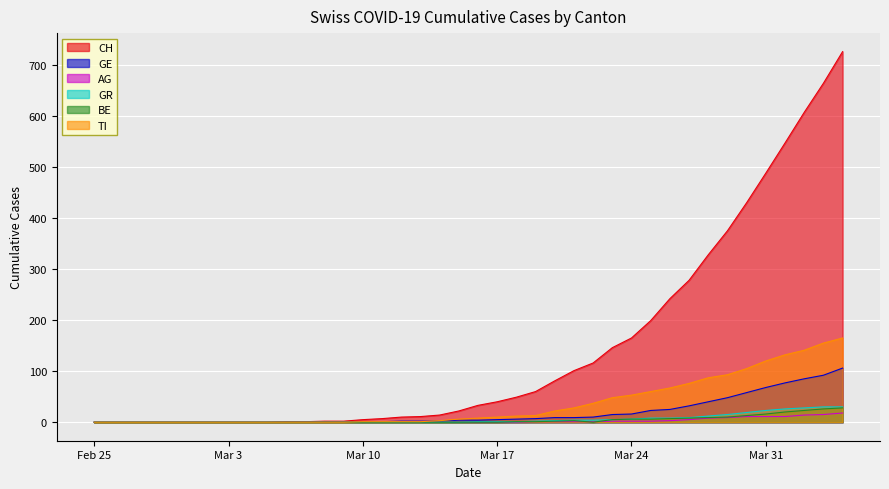

What value does the AG series have at 2020-03-27?

5